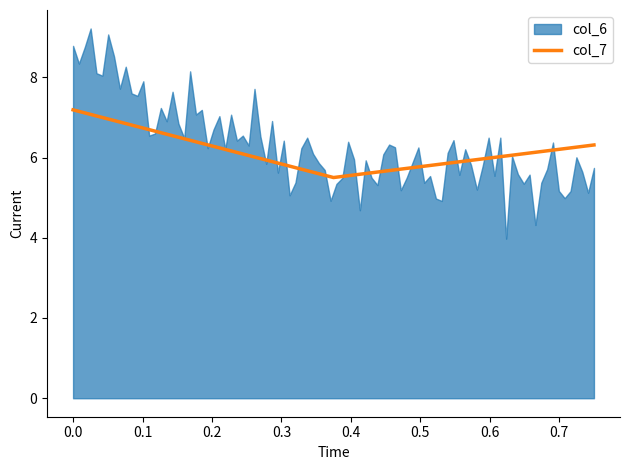

What is the lowest value of the col_7 series?

5.5